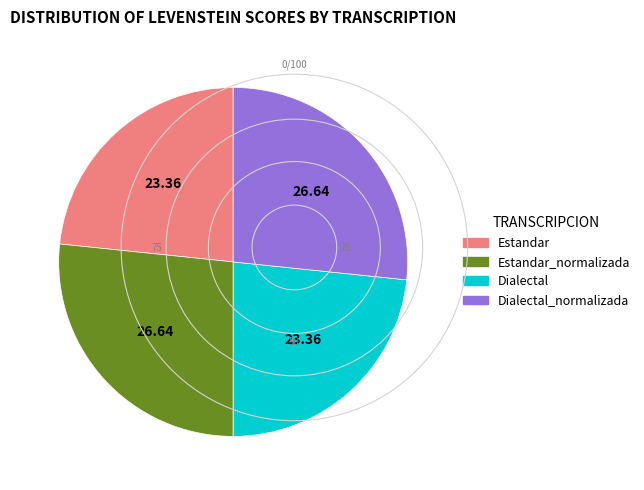

Between Dialectal_normalizada and Estandar, which is larger?

Dialectal_normalizada